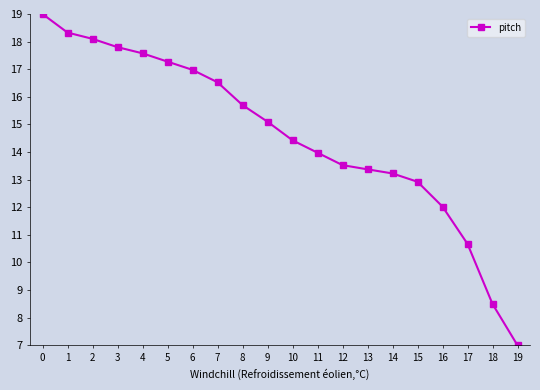

Rank the categories by value from lowest to highest.

19, 18, 17, 16, 15, 14, 13, 12, 11, 10, 9, 8, 7, 6, 5, 4, 3, 2, 1, 0